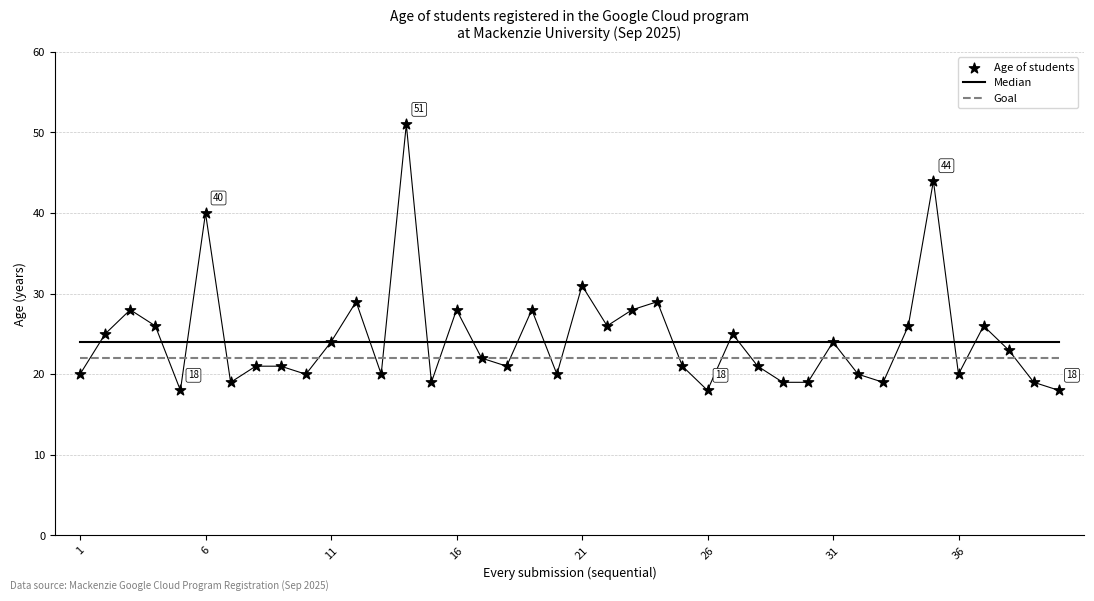

Which series has the largest Y range (max minus min)?

Age of students